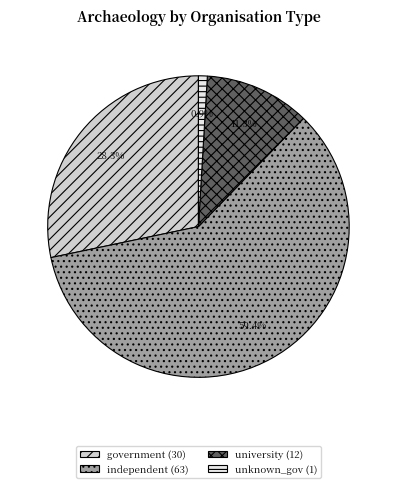

Do unknown_gov and government together represent more than half of the pie?

No